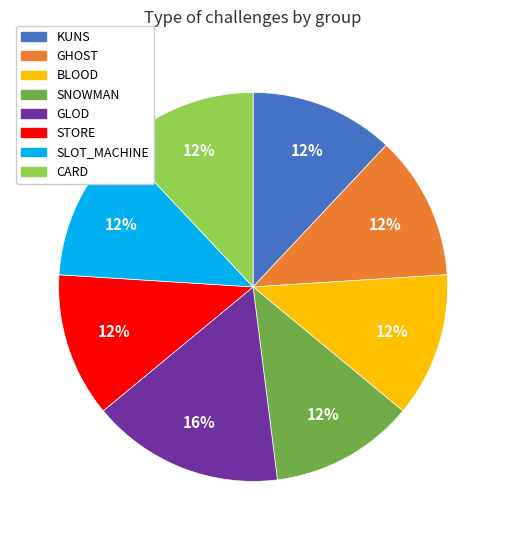

Combined, do SNOWMAN and STORE account for over 50%?

No